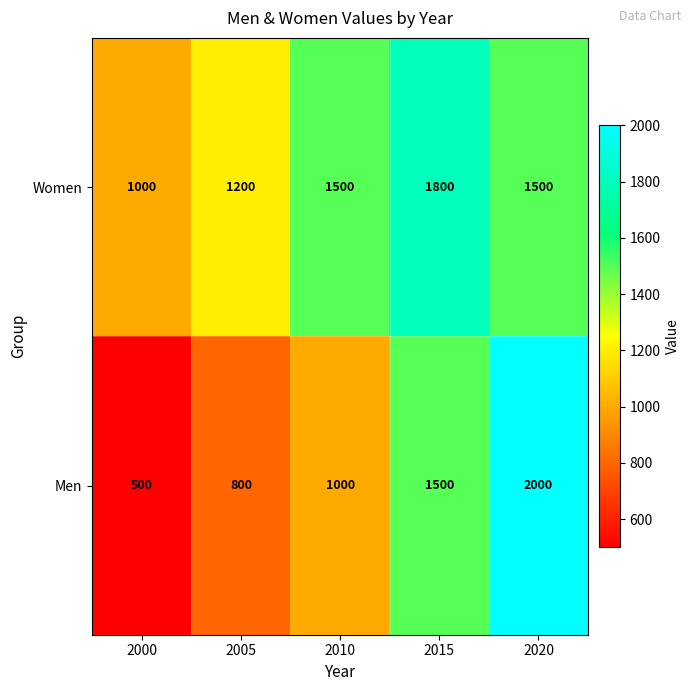

Reading right to left, list all the values displayed in this chart.

Women: 2020=1500	2015=1800	2010=1500	2005=1200	2000=1000
Men: 2020=2000	2015=1500	2010=1000	2005=800	2000=500